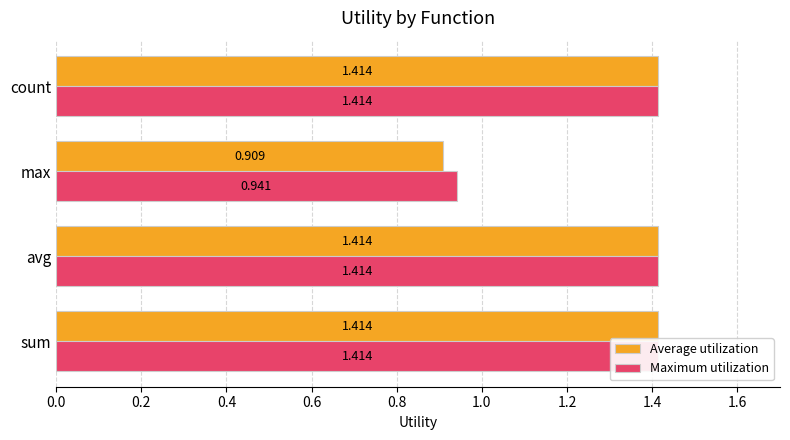

At how many categories does at least one series exceed 0?

4